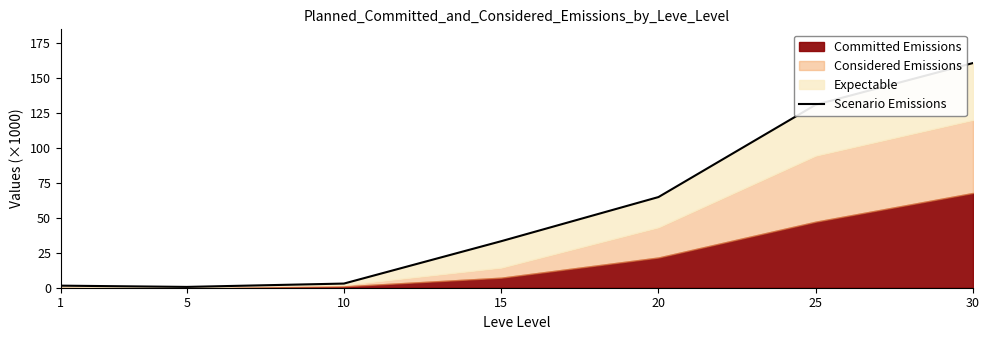

Reading left to right, extract all data points from this chart.

1.5	0.6	3.0	33.2	64.8	130.8	160.6